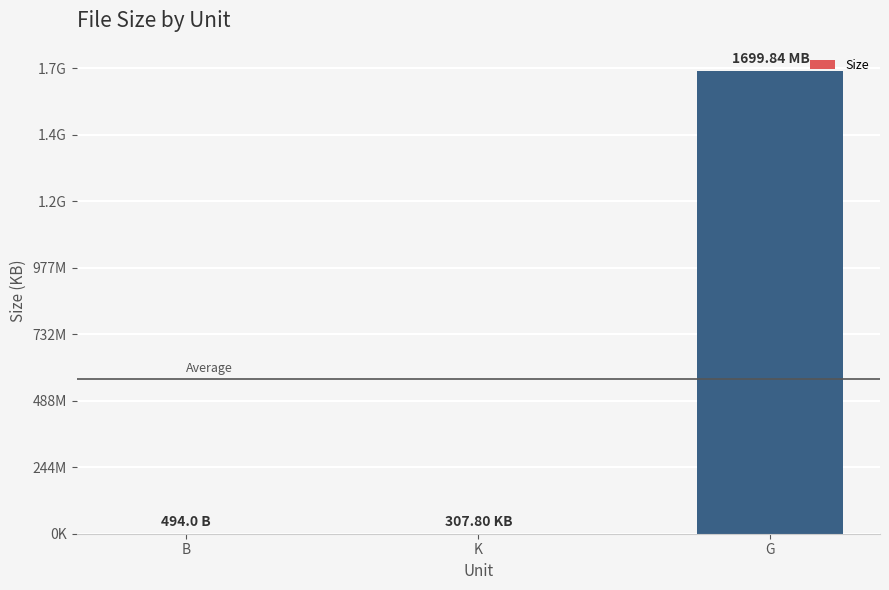

What is the label of the 1st bar from the right?

G